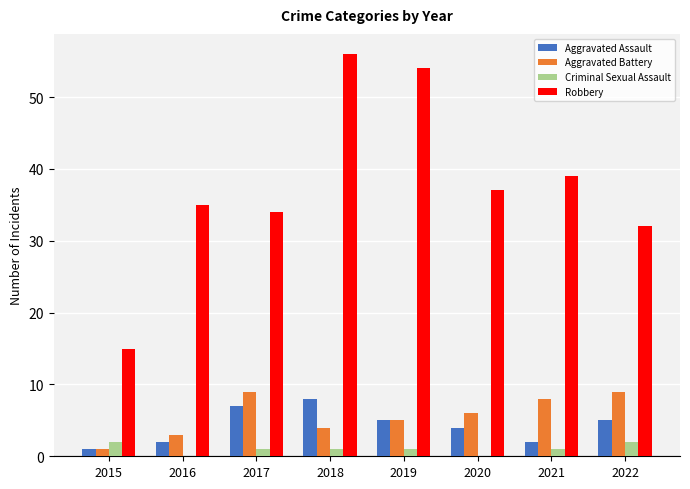

What is the sum of all Robbery values?

302